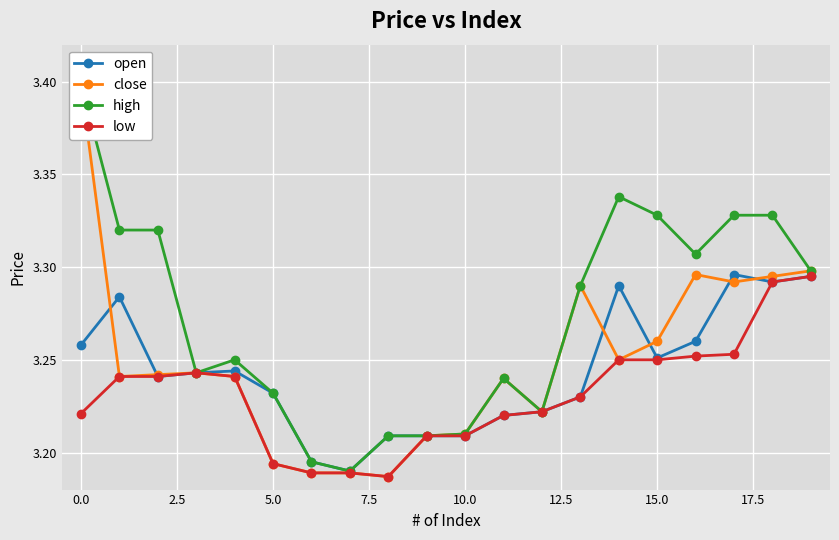

True or false: open has a value of 5.0 at 0.0.

False